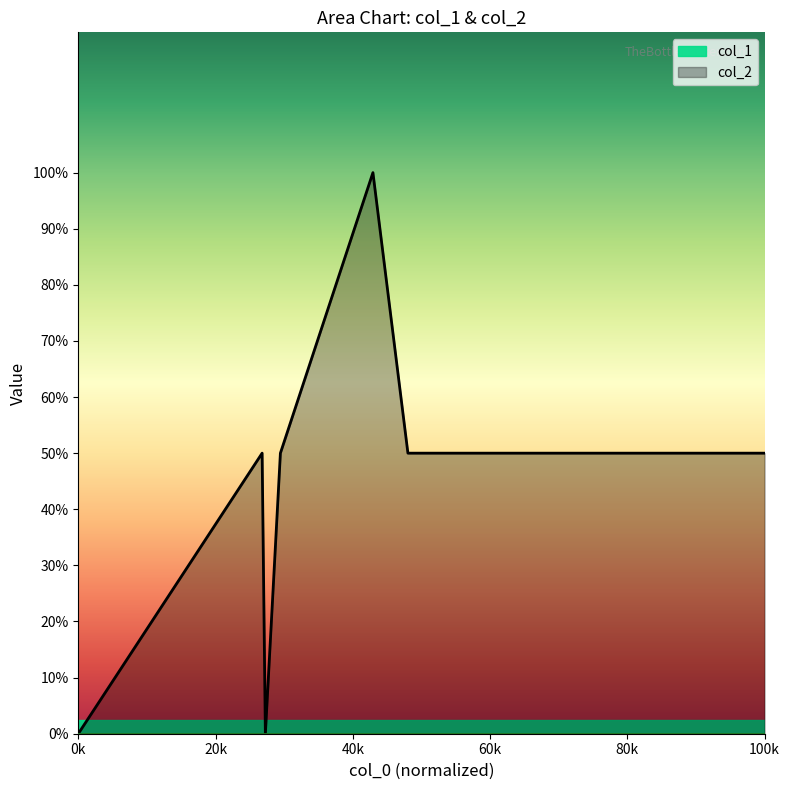

Does the chart display data point markers on the line(s)?

No